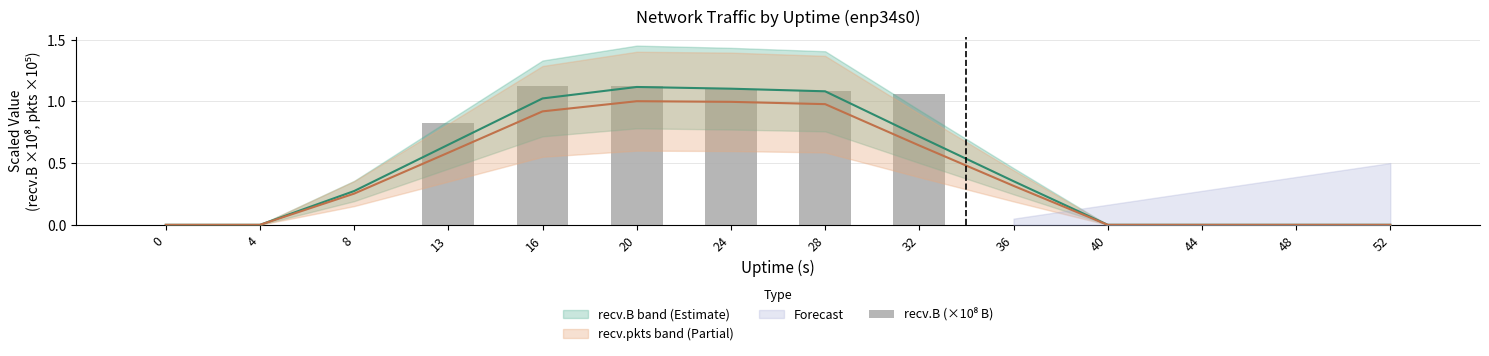

The value at 48 is 0.5. True or false?

False